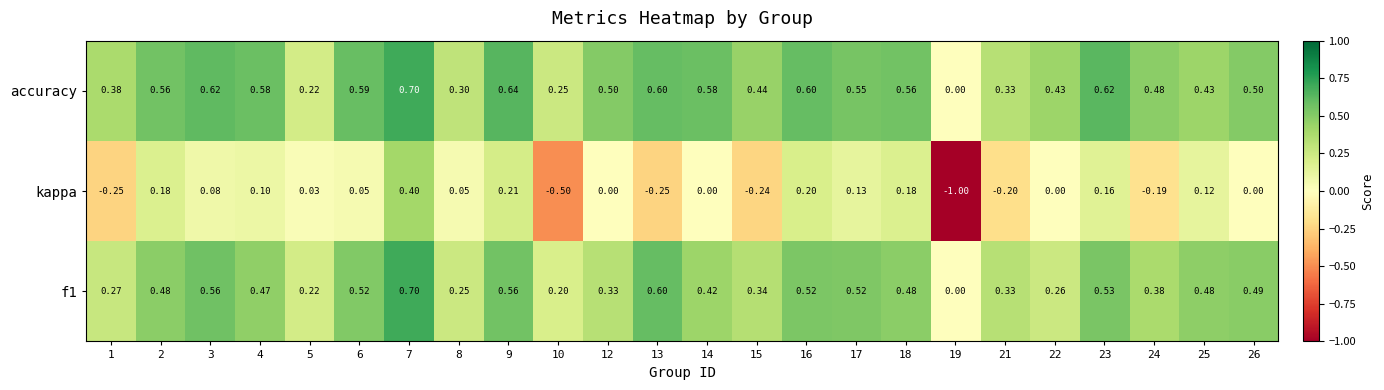

Is the value of accuracy at 4 greater than the value of kappa at 4?

Yes